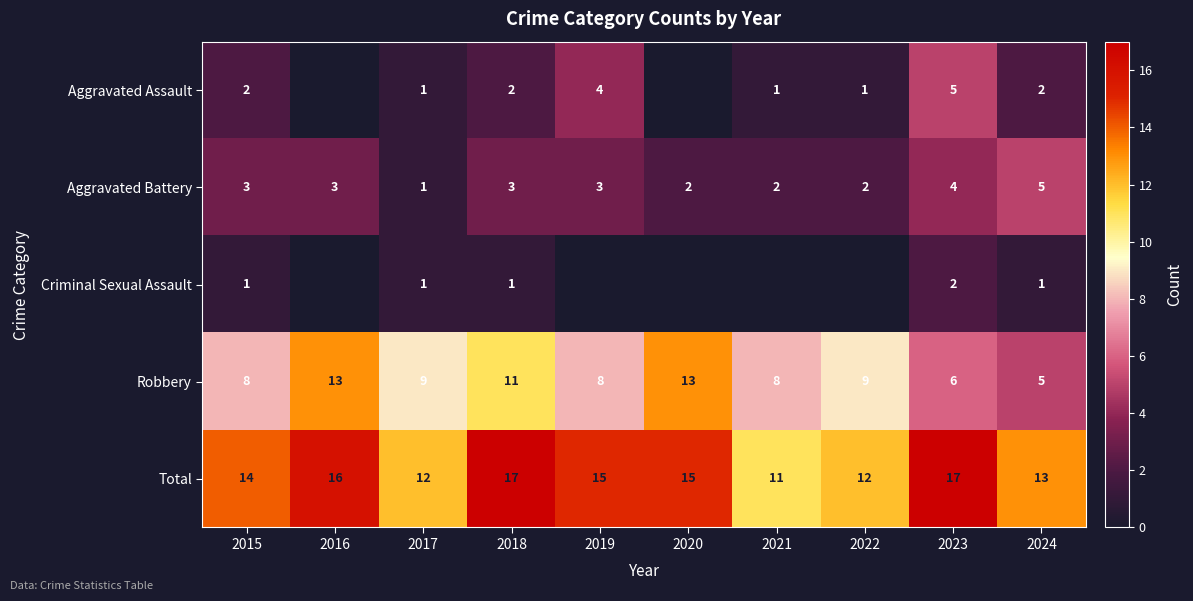

At how many categories does at least one series exceed 11?

9